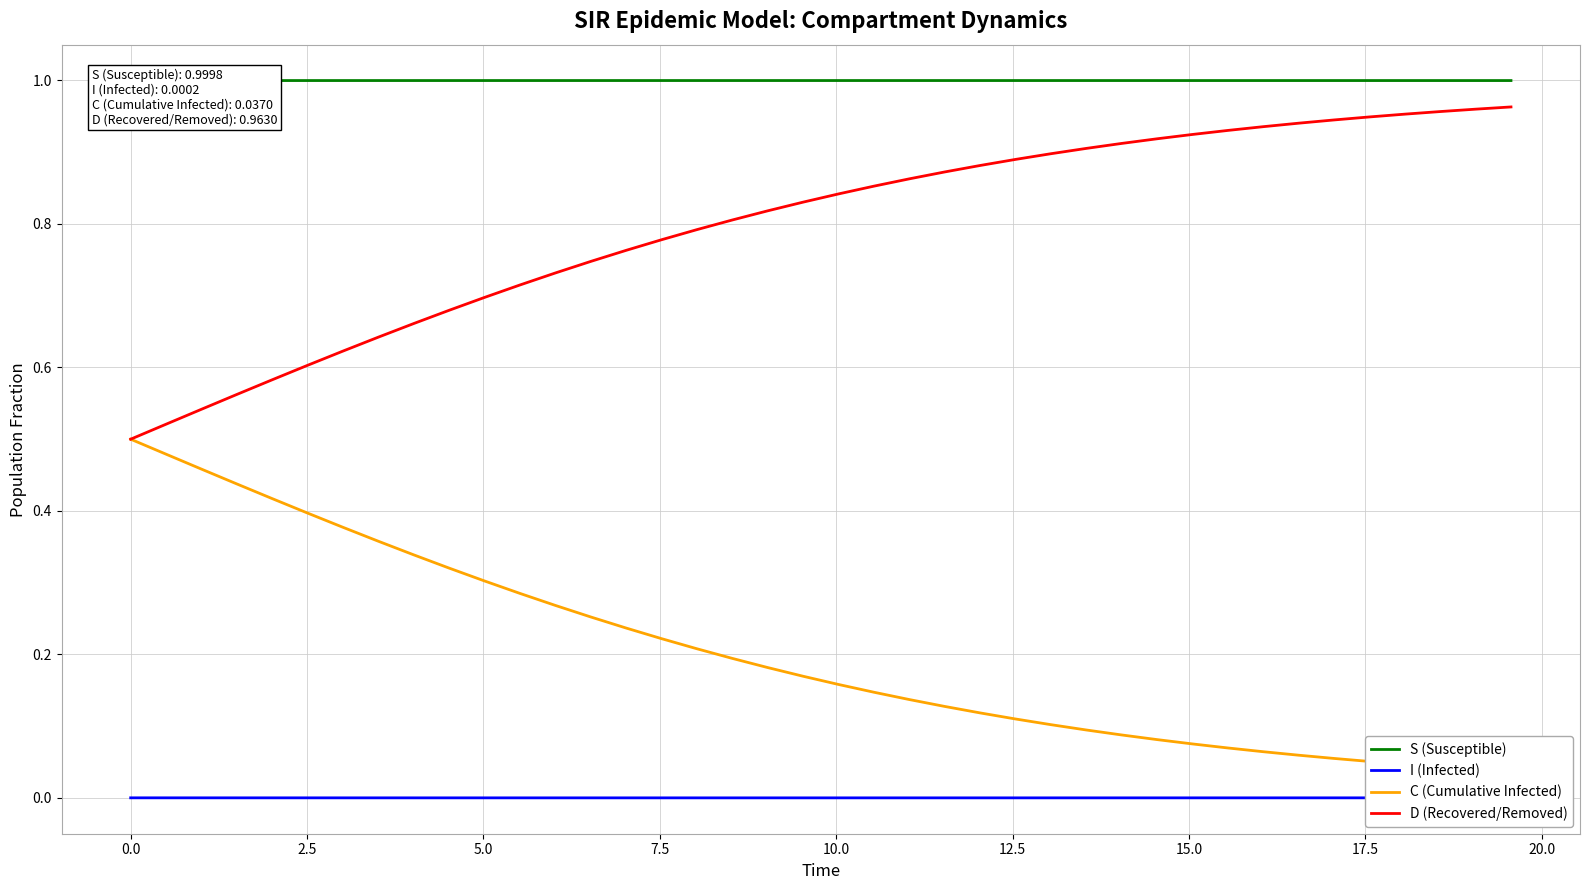

Reading left to right, extract all data points from this chart.

S (Susceptible): 1.0	1.0	1.0	1.0	1.0	1.0	1.0	1.0	1.0	1.0	1.0	1.0	1.0	1.0	1.0	1.0	1.0	1.0	1.0	1.0	1.0	1.0	1.0	1.0	1.0	1.0	1.0	1.0	1.0	1.0	1.0	1.0	1.0	1.0	1.0	1.0	1.0	1.0	1.0	1.0
I (Infected): 0.0	0.0	0.0	0.0	0.0	0.0	0.0	0.0	0.0	0.0	0.0	0.0	0.0	0.0	0.0	0.0	0.0	0.0	0.0	0.0	0.0	0.0	0.0	0.0	0.0	0.0	0.0	0.0	0.0	0.0	0.0	0.0	0.0	0.0	0.0	0.0	0.0	0.0	0.0	0.0
C (Cumulative Infected): 0.5	0.5	0.5	0.4	0.4	0.4	0.4	0.4	0.3	0.3	0.3	0.3	0.3	0.3	0.2	0.2	0.2	0.2	0.2	0.2	0.2	0.1	0.1	0.1	0.1	0.1	0.1	0.1	0.1	0.1	0.1	0.1	0.1	0.1	0.1	0.1	0.0	0.0	0.0	0.0
D (Recovered/Removed): 0.5	0.5	0.5	0.6	0.6	0.6	0.6	0.6	0.7	0.7	0.7	0.7	0.7	0.7	0.8	0.8	0.8	0.8	0.8	0.8	0.8	0.9	0.9	0.9	0.9	0.9	0.9	0.9	0.9	0.9	0.9	0.9	0.9	0.9	0.9	0.9	1.0	1.0	1.0	1.0